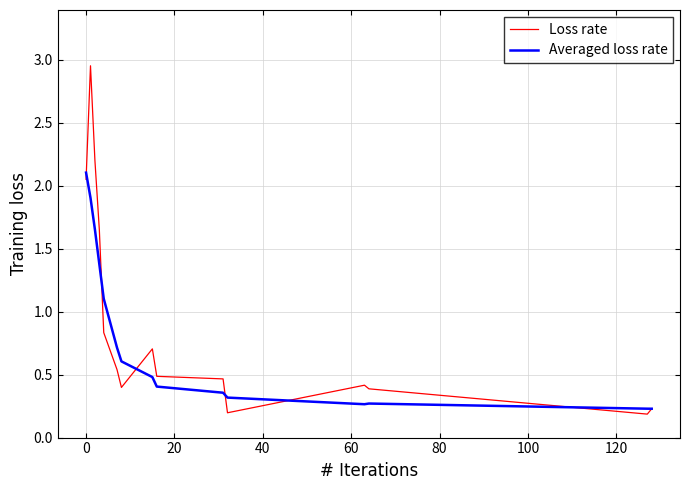

At how many categories does at least one series exceed 2?

3